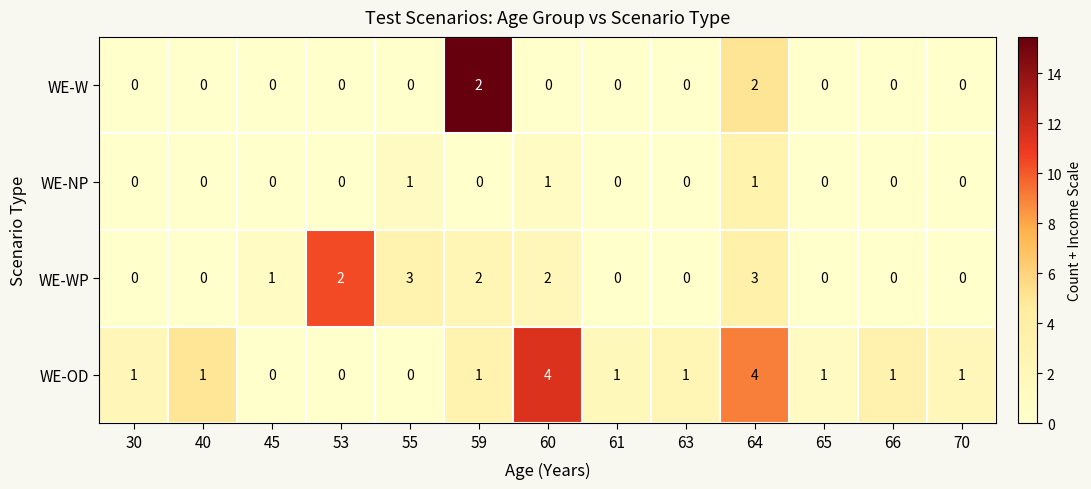

The WE-NP series shows 0 at 64. True or false?

False